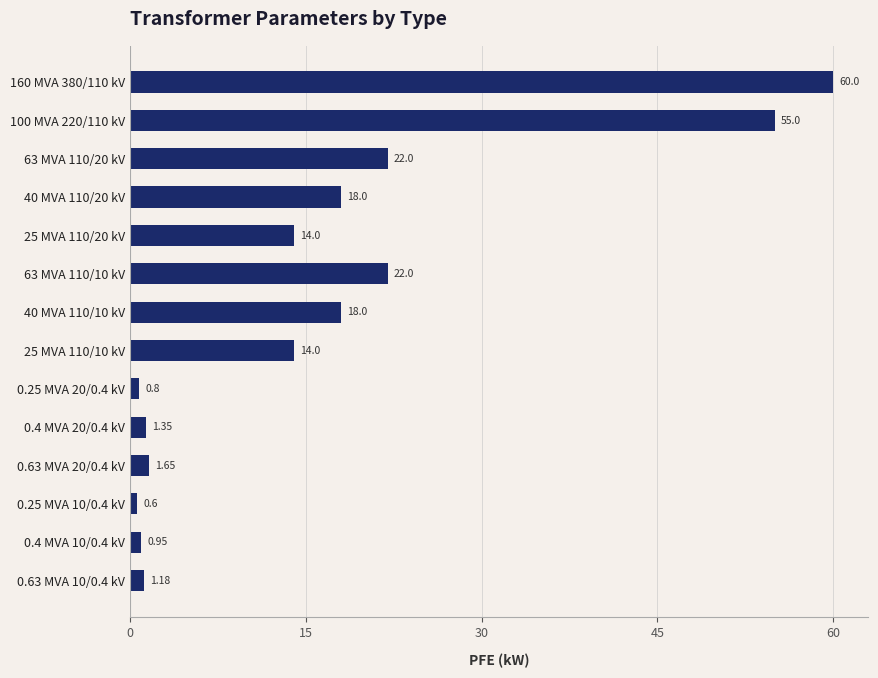

What is the change in value from 63 MVA 110/20 kV to 0.25 MVA 20/0.4 kV?

-21.2